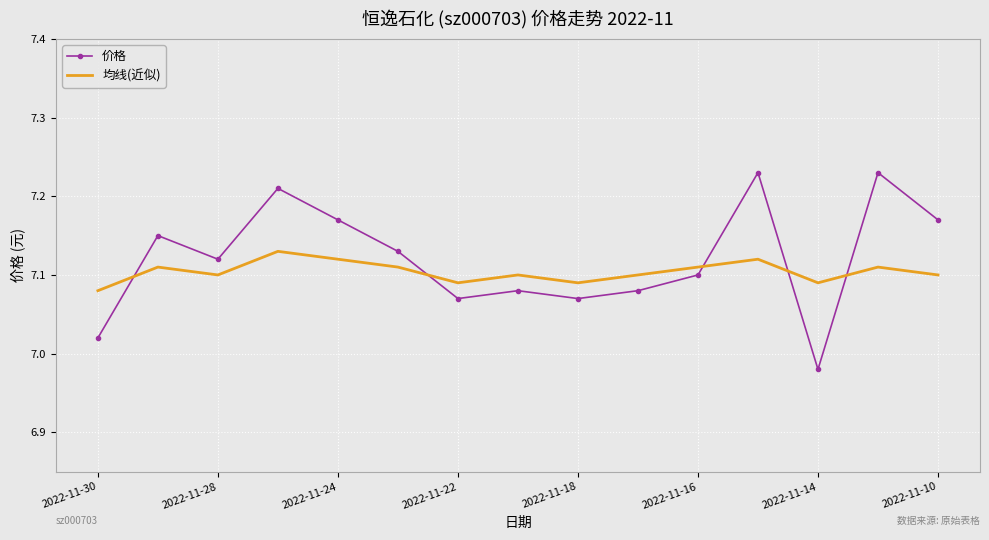

Which series has the largest range (max minus min)?

价格